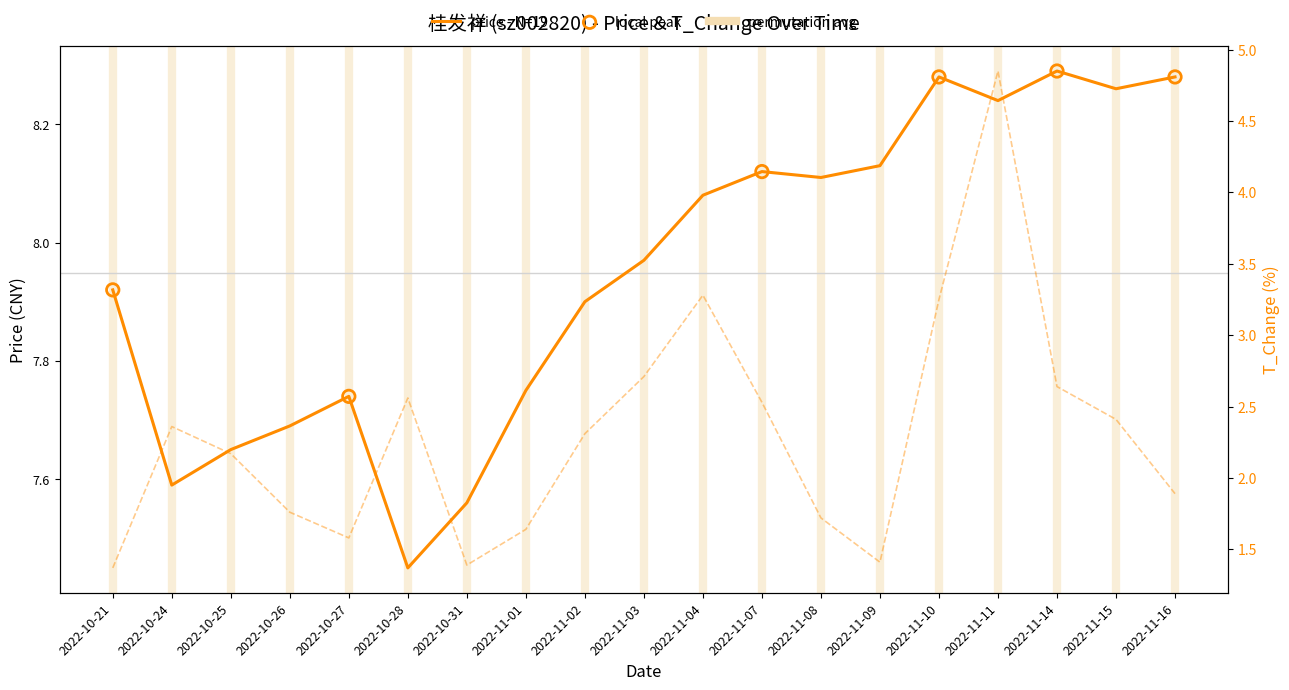

Which series contains the highest Y value?

price